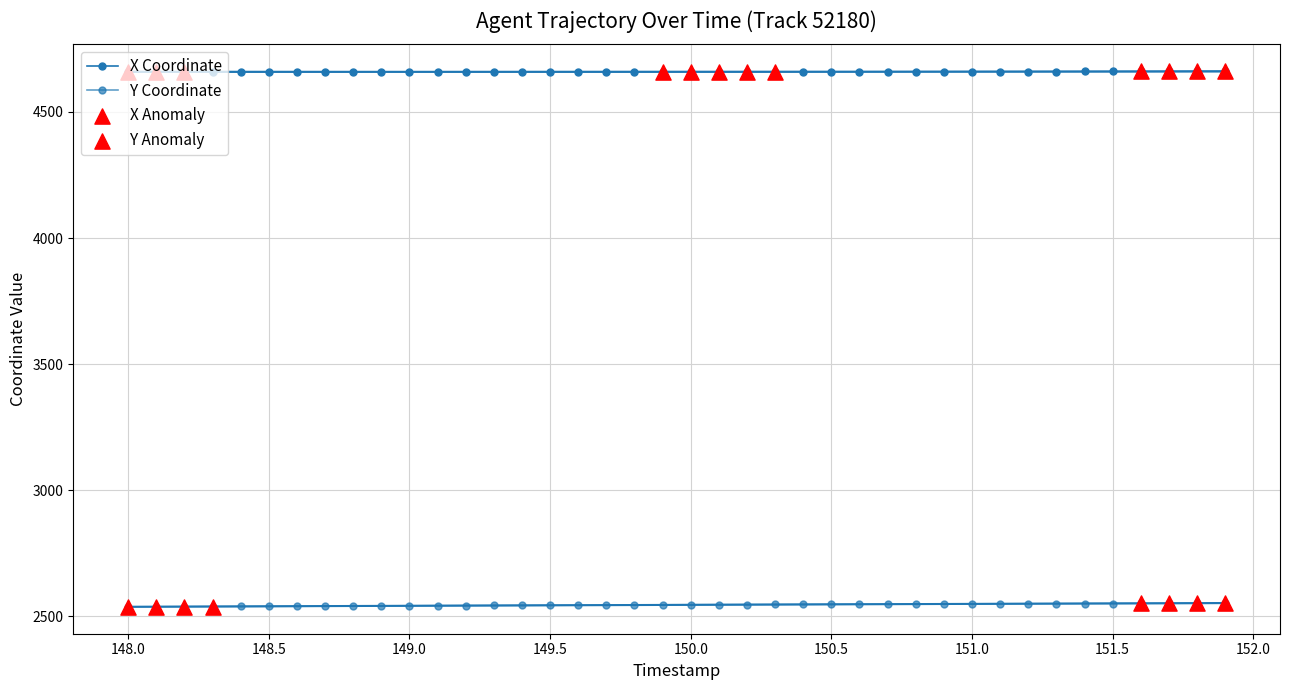

Which series contains the highest Y value?

X